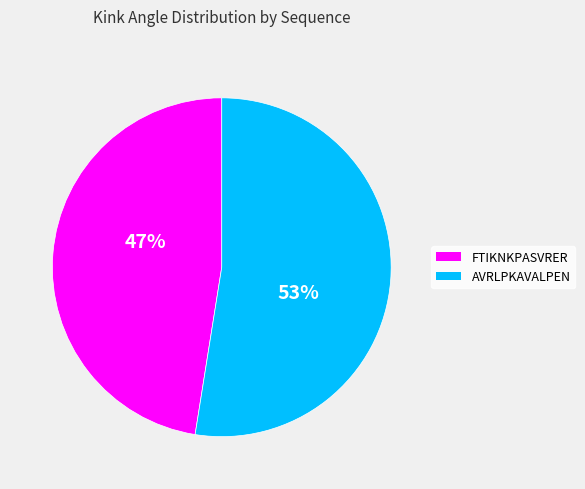

To the nearest percent, what is the average slice percentage?

50%